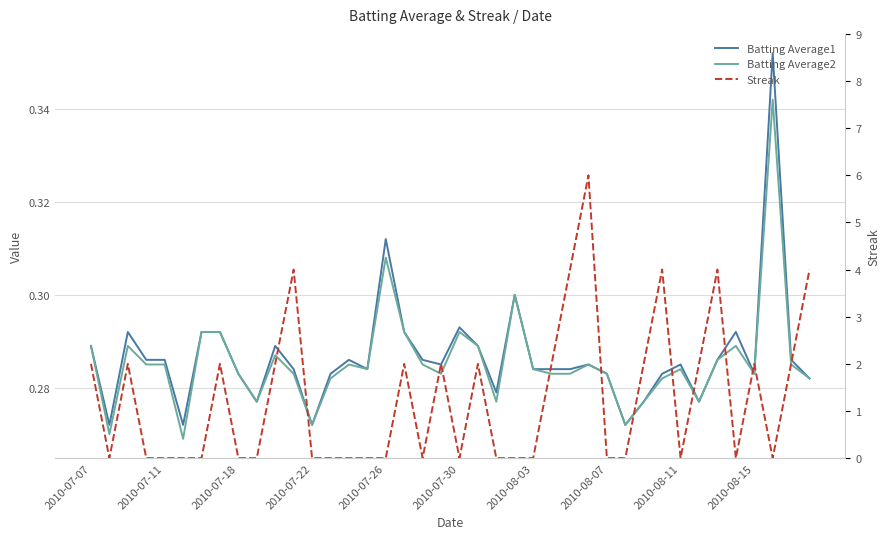

Rank the categories by Batting Average1 value from highest to lowest.

37, 16, 23, 20, 2010-07-18, 2010-08-03, 2010-08-07, 17, 35, 2010-07-07, 10, 21, 2010-07-22, 2010-07-26, 14, 18, 34, 38, 19, 27, 32, 11, 15, 24, 25, 26, 2010-08-11, 13, 28, 31, 36, 39, 22, 2010-08-15, 30, 33, 2010-07-11, 2010-07-30, 12, 29